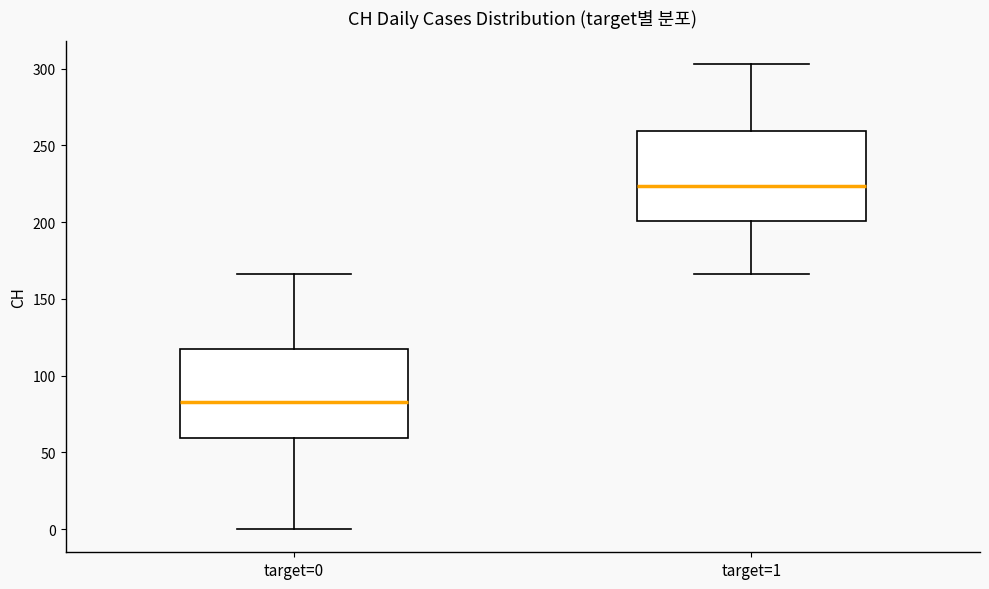

Reading left to right, read every box against the y-axis: the position of its median line, the range the box covers, and the ends of its whiskers. The values are not printed on the chart, so give them approximately, as read against the axis.

target=0: median 85, box 60 to 115, whiskers 0 to 165
target=1: median 225, box 200 to 260, whiskers 165 to 305